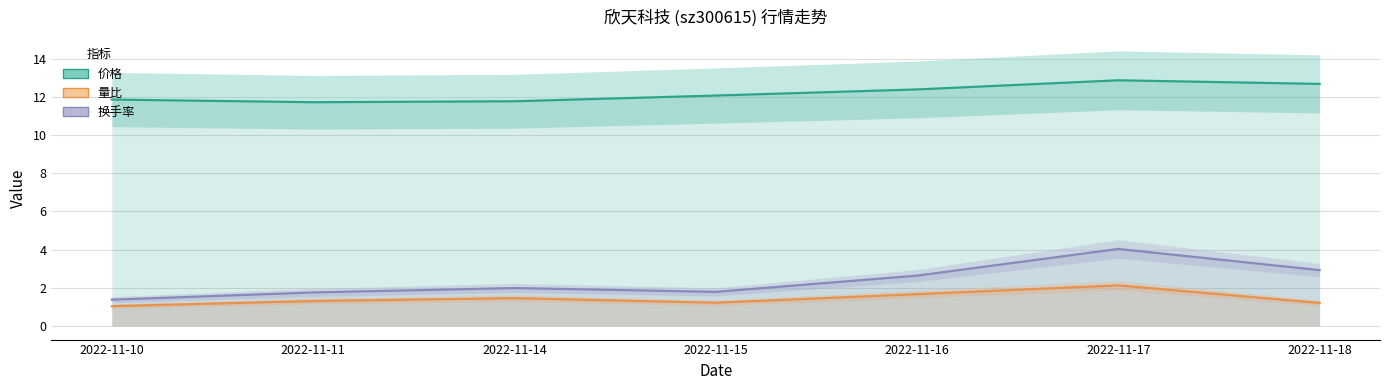

What is the total value across all series at 2022-11-18?

16.8